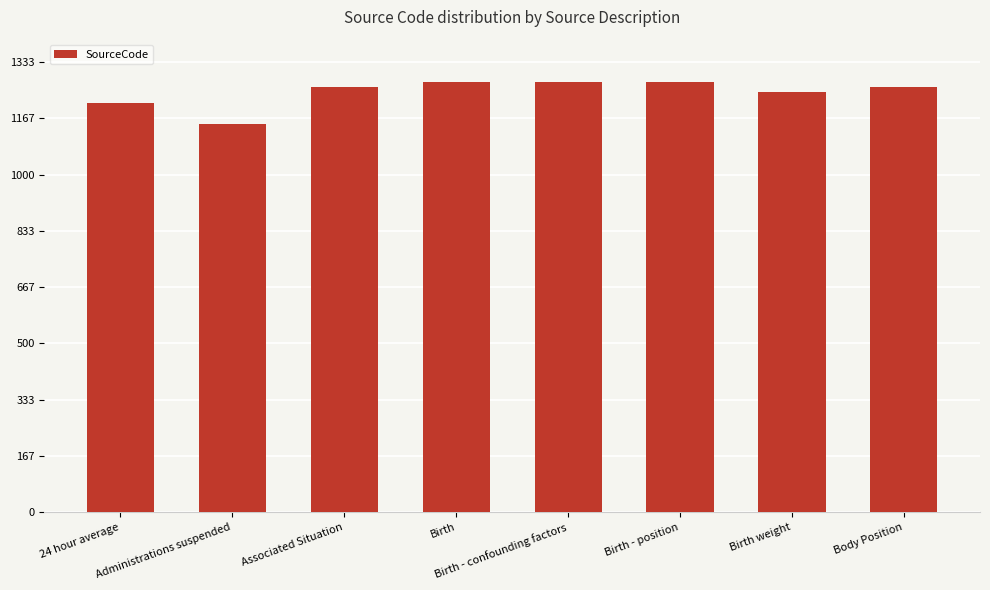

Is it true that the value at Birth - confounding factors is 1713?

False